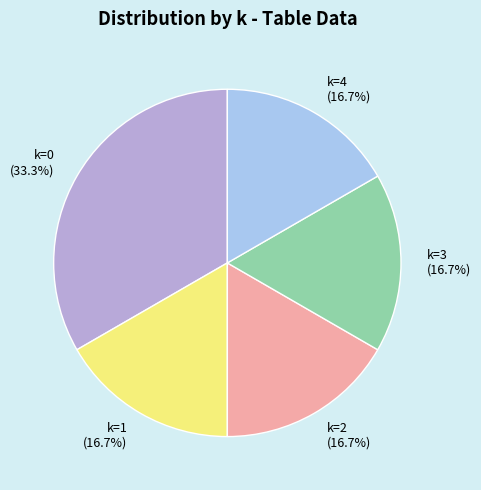

Does k=3 (16.7%) represent more than half of the total?

No